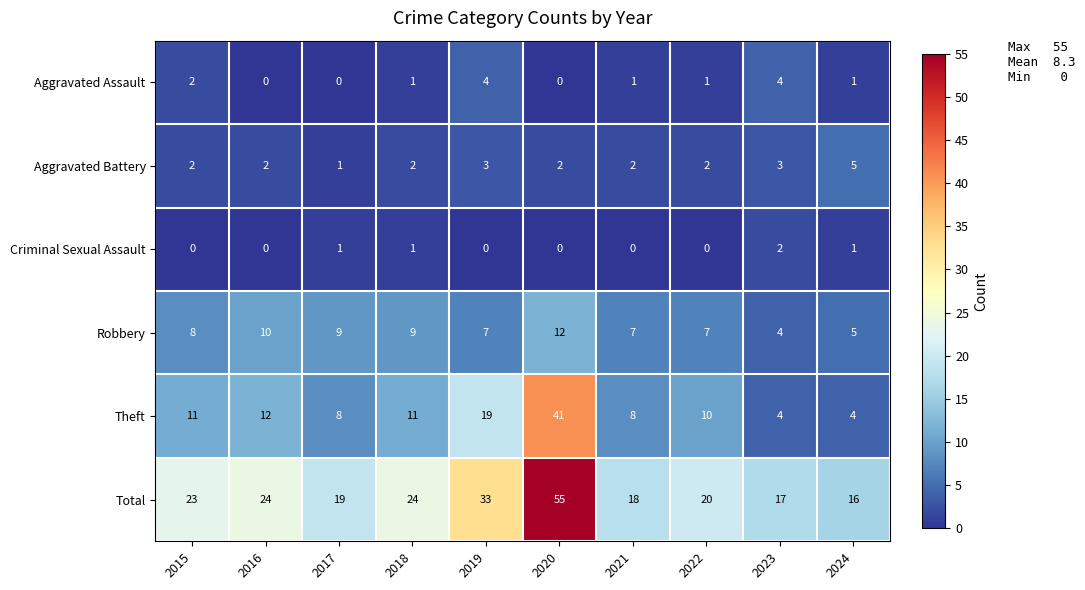

What is the spread (max minus min) of values at 2023?

15